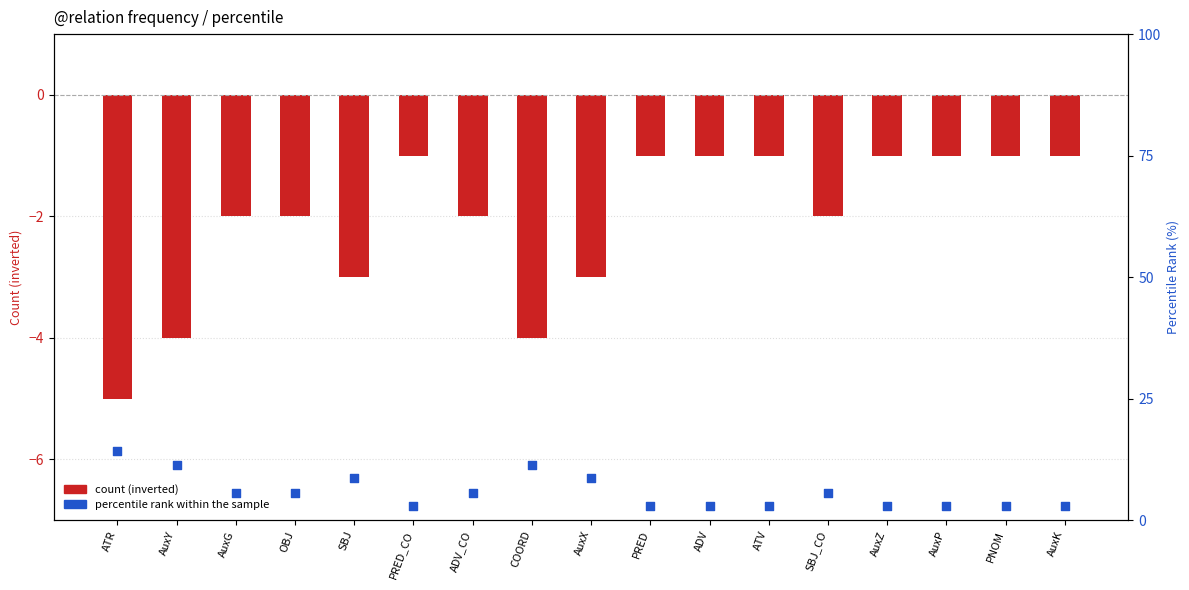

Which series has the largest total across all categories?

percentile rank within the sample